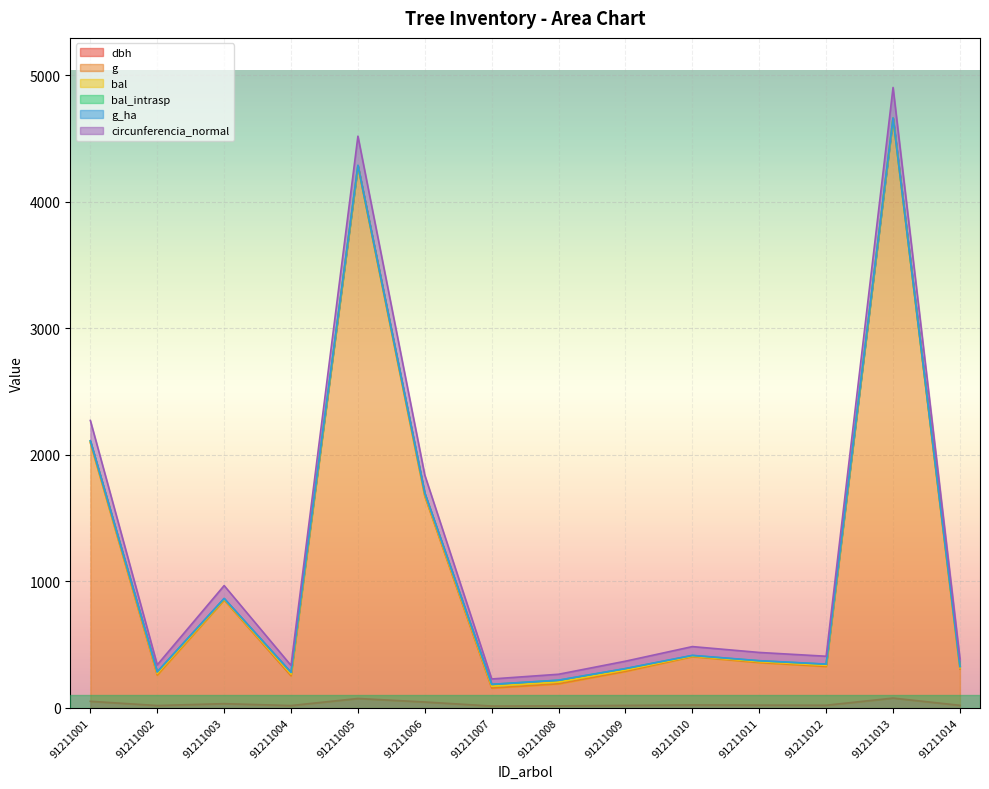

At which category is the sum across all series the highest?

91211013